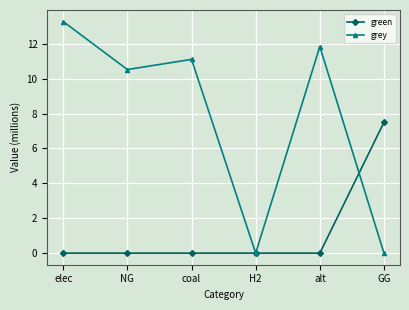

What are all the series names shown in the legend?

green, grey